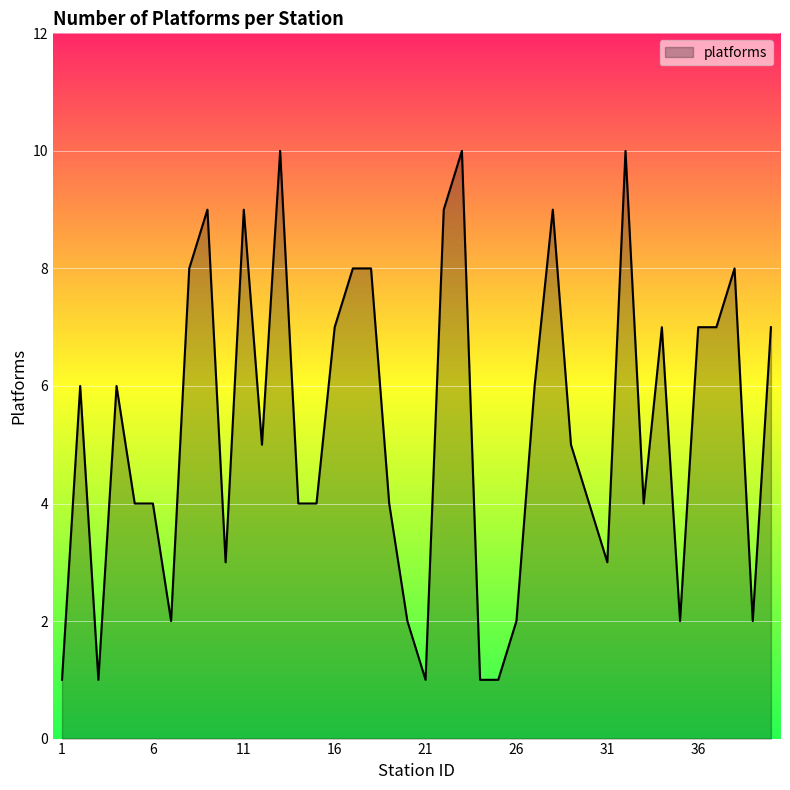

What is the greatest value displayed?

10